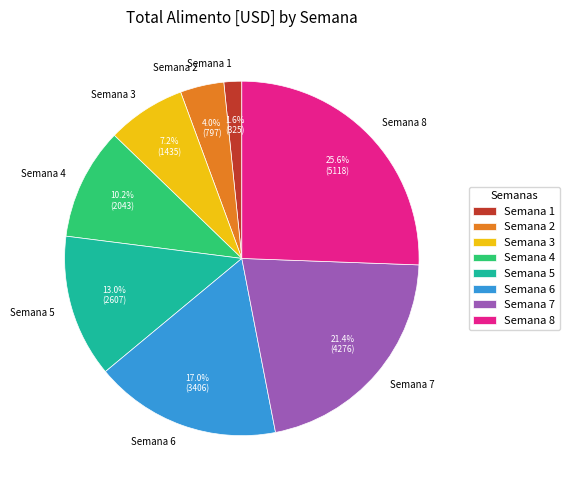

What percentage do Semana 7 and Semana 4 together represent?

31.6%